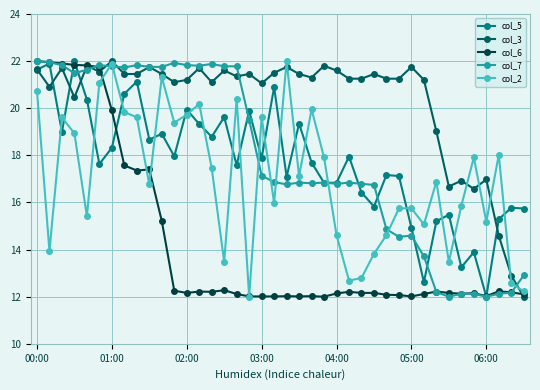

What is the highest value of the col_6 series?

22.0